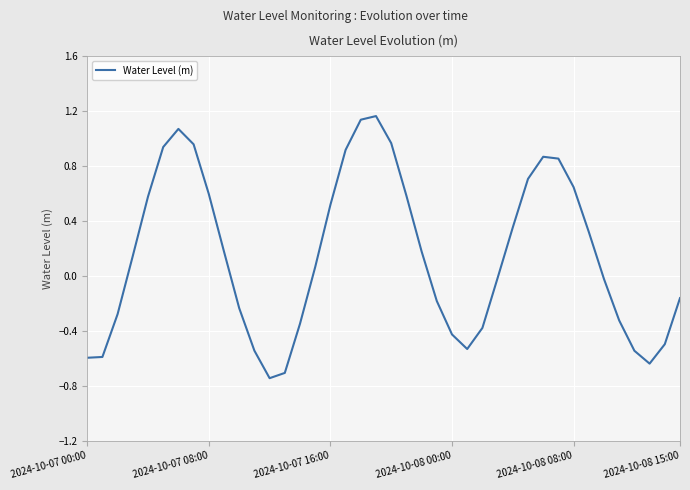

What is the difference between the maximum and minimum values?

1.9